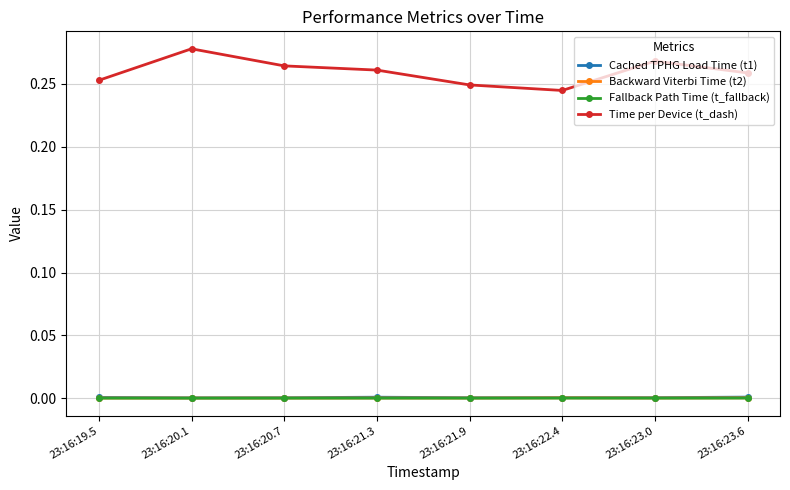

What is the label of the 4th point from the right?

23:16:21.9